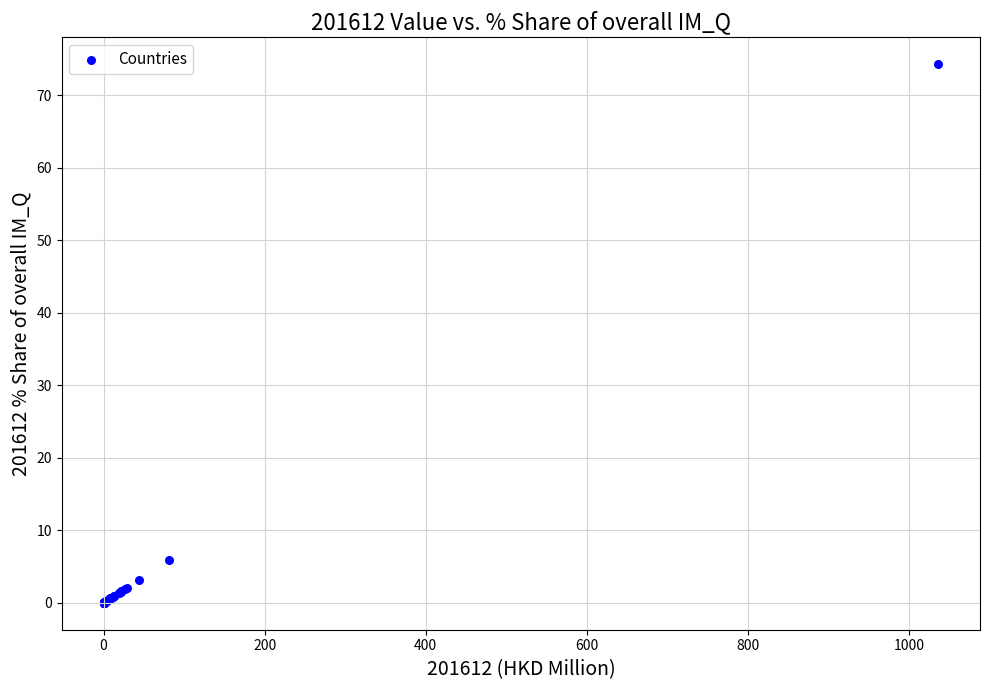

What Y value in the scatter plot is closest to 37?

5.8